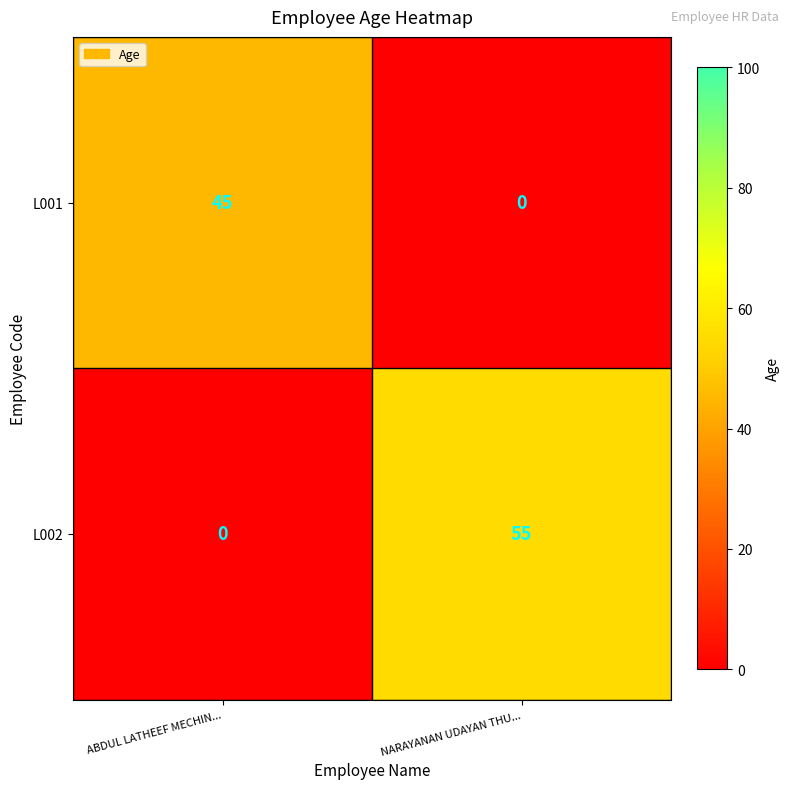

Is it true that L001 equals 23 at NARAYANAN UDAYAN THU...?

False